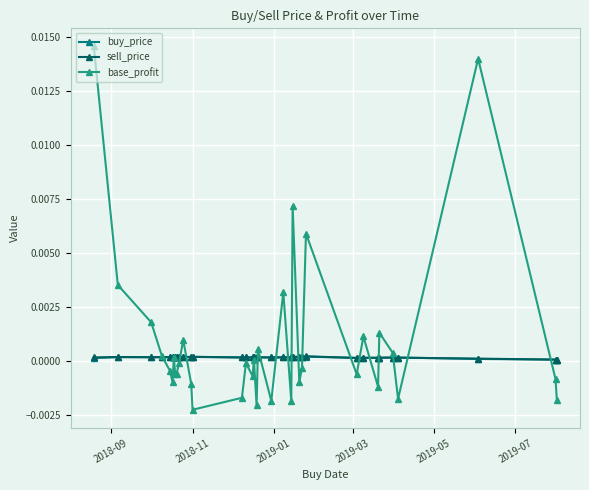

Which series has the largest total across all categories?

base_profit